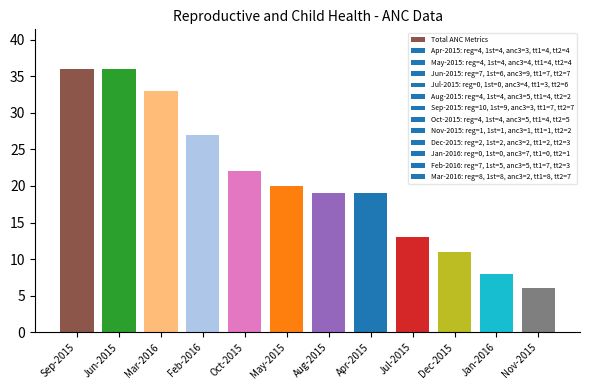

What is the ratio of the value at Oct-2015 to the value at Jul-2015?

1.7